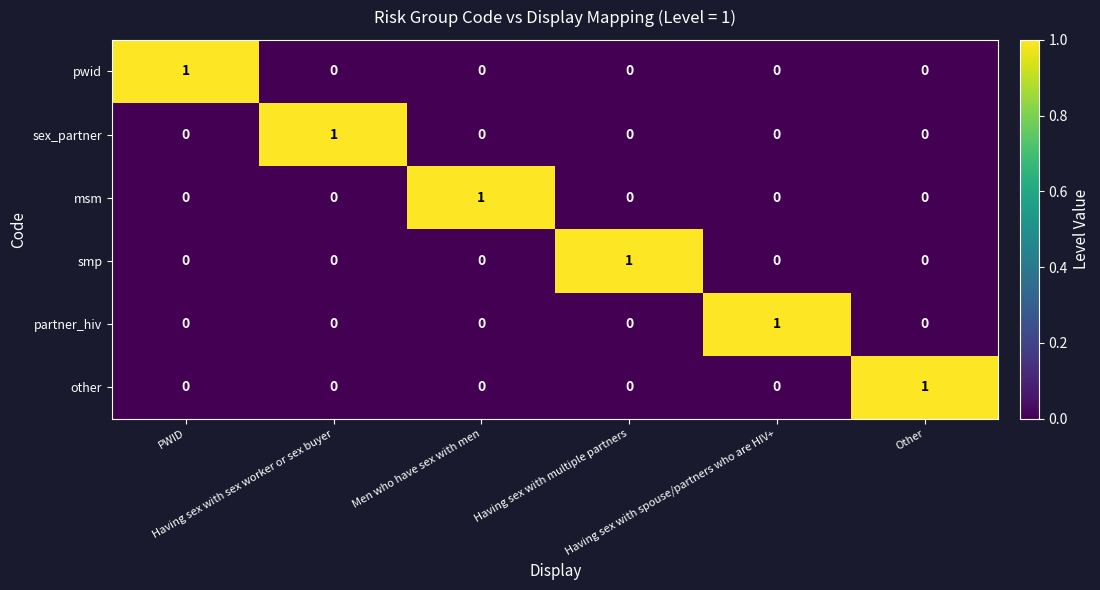

How many values in other are above zero?

1